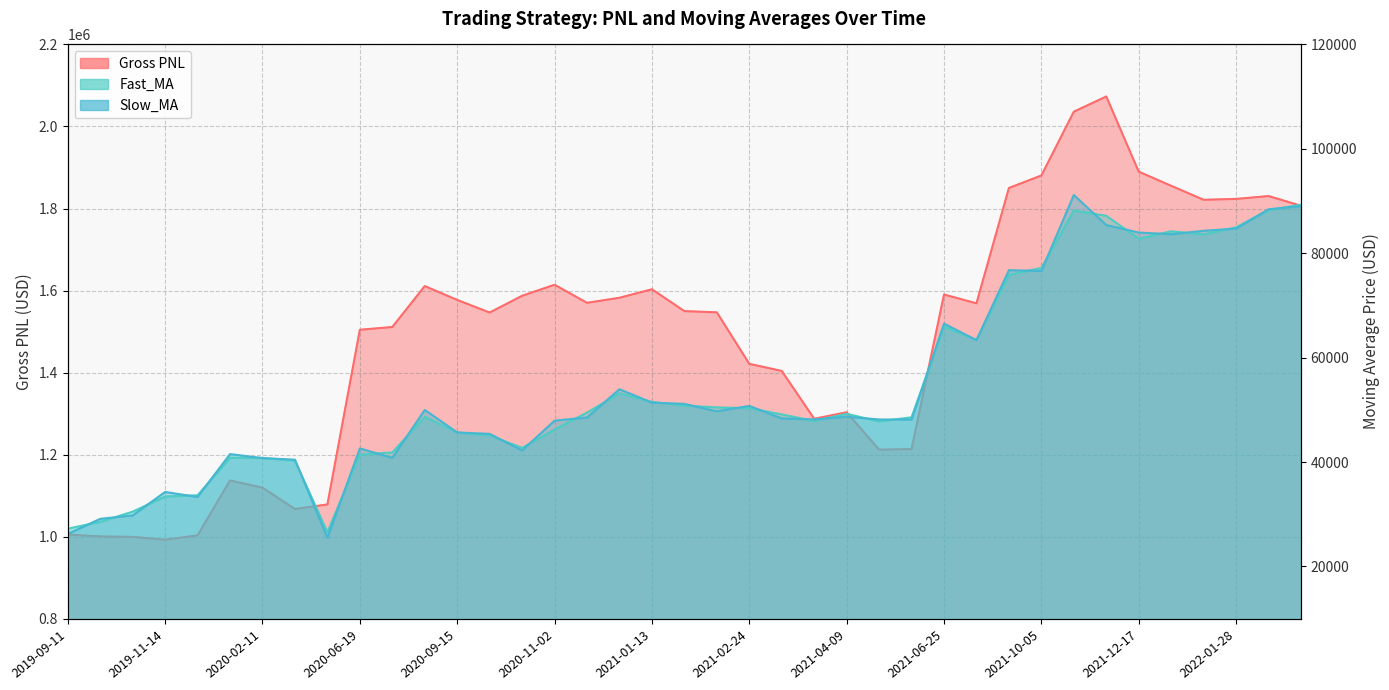

List the labels in order of Fast_MA value, smallest first.

2020-04-08, 2019-09-11, 2019-09-30, 2019-10-07, 2019-11-14, 2019-11-29, 2020-02-13, 2020-02-11, 2020-01-28, 2020-06-19, 2020-07-13, 2020-10-05, 2020-09-16, 2020-09-15, 2020-11-02, 2021-04-16, 2021-03-29, 2021-04-29, 2020-08-19, 2021-03-17, 2021-04-09, 2020-11-11, 2021-02-24, 2021-02-08, 2021-01-18, 2021-01-13, 2020-12-16, 2021-07-20, 2021-06-25, 2021-09-23, 2021-10-05, 2021-12-17, 2022-01-24, 2022-01-03, 2022-01-28, 2021-12-09, 2021-11-23, 2022-02-16, 2022-02-21